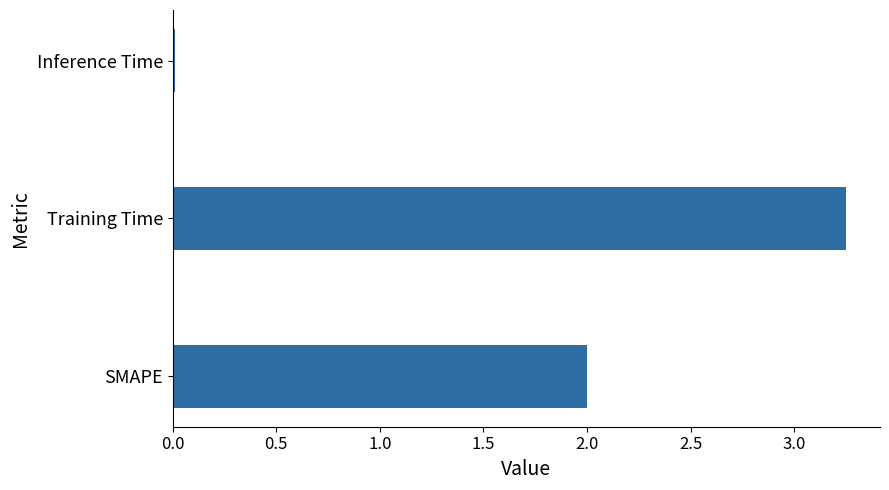

What is the sum of all values?

5.3